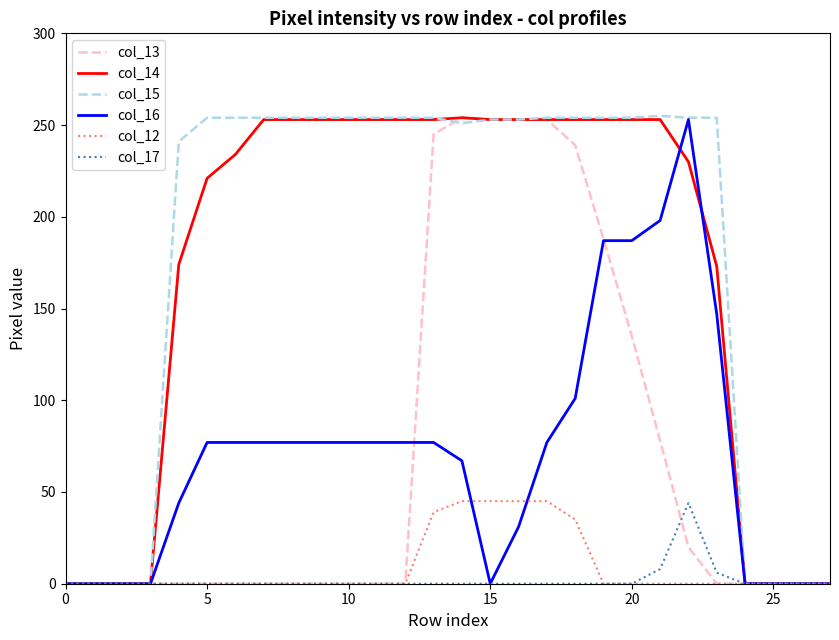

What is the greatest value displayed?

255